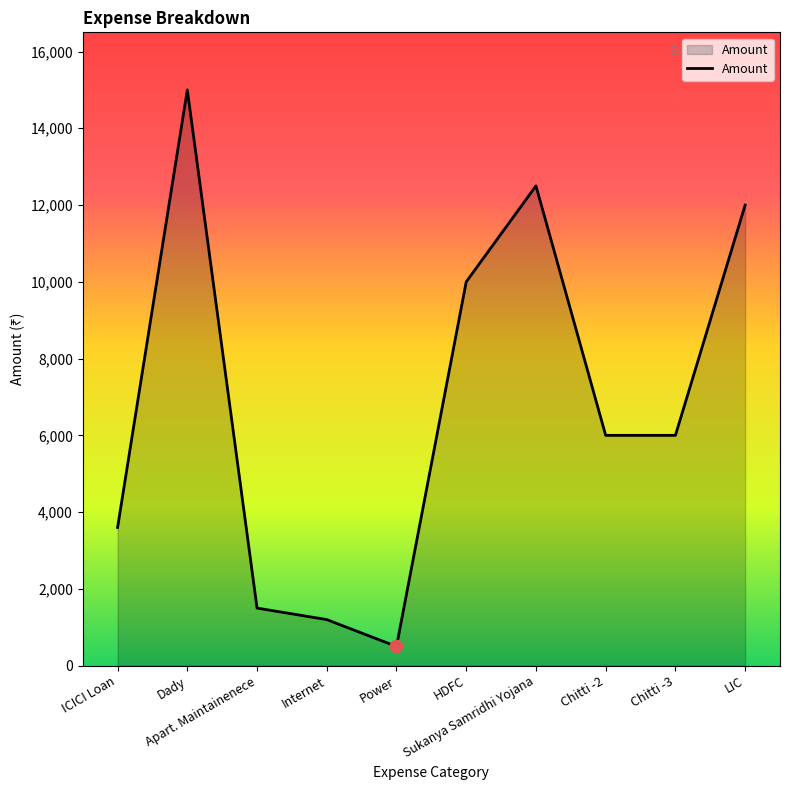

Between ICICI Loan and Internet, which is larger?

ICICI Loan